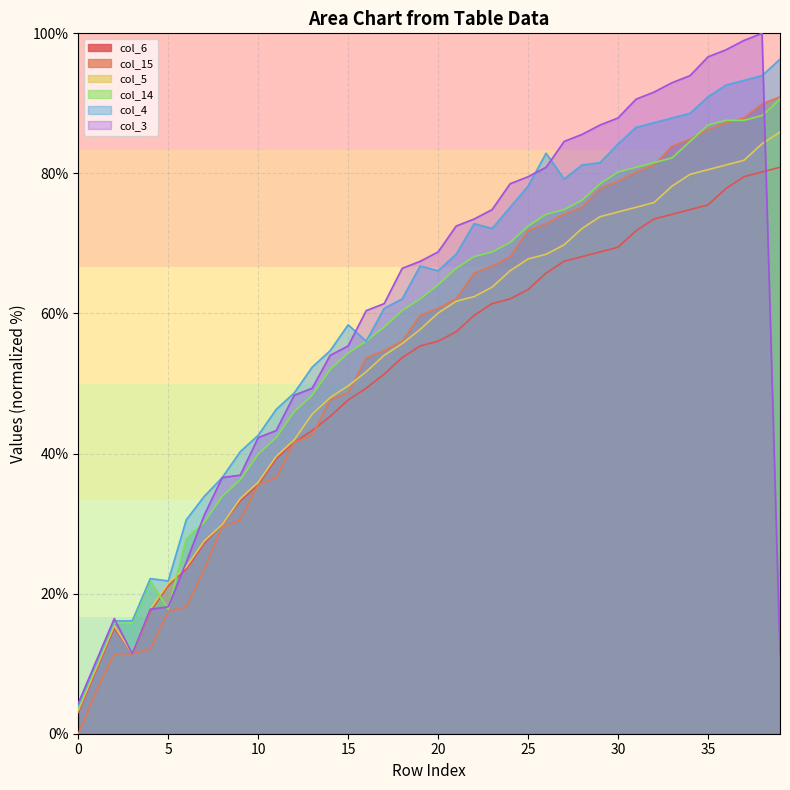

What value does the col_3 series have at 37?

99.0